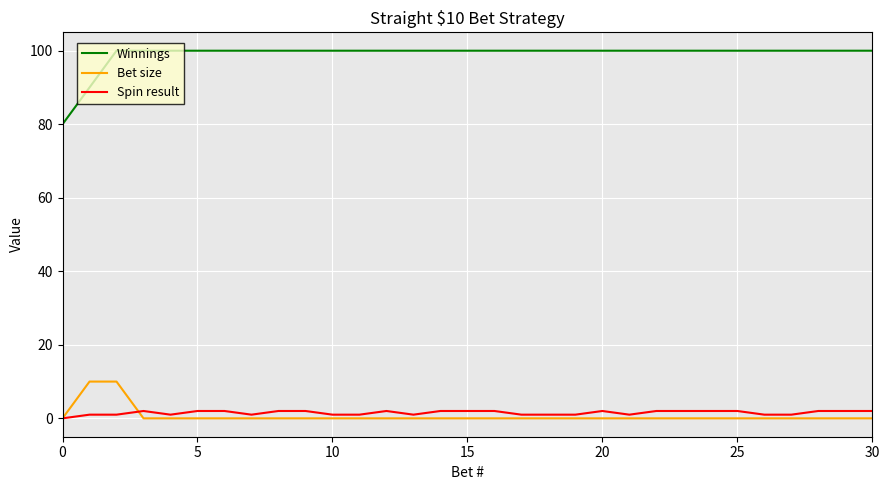

What is the difference between the maximum and second lowest values in the Spin result series?

1